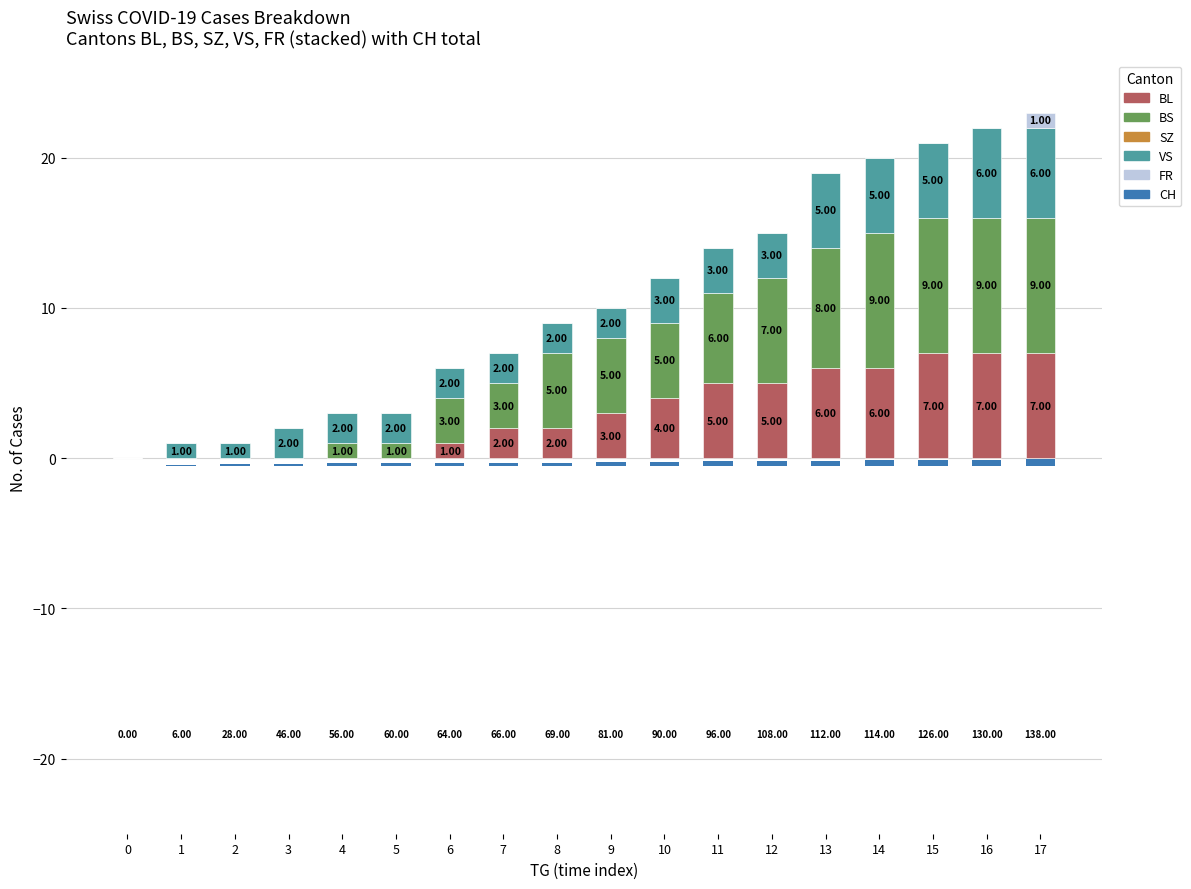

How many data points does each series have?

18